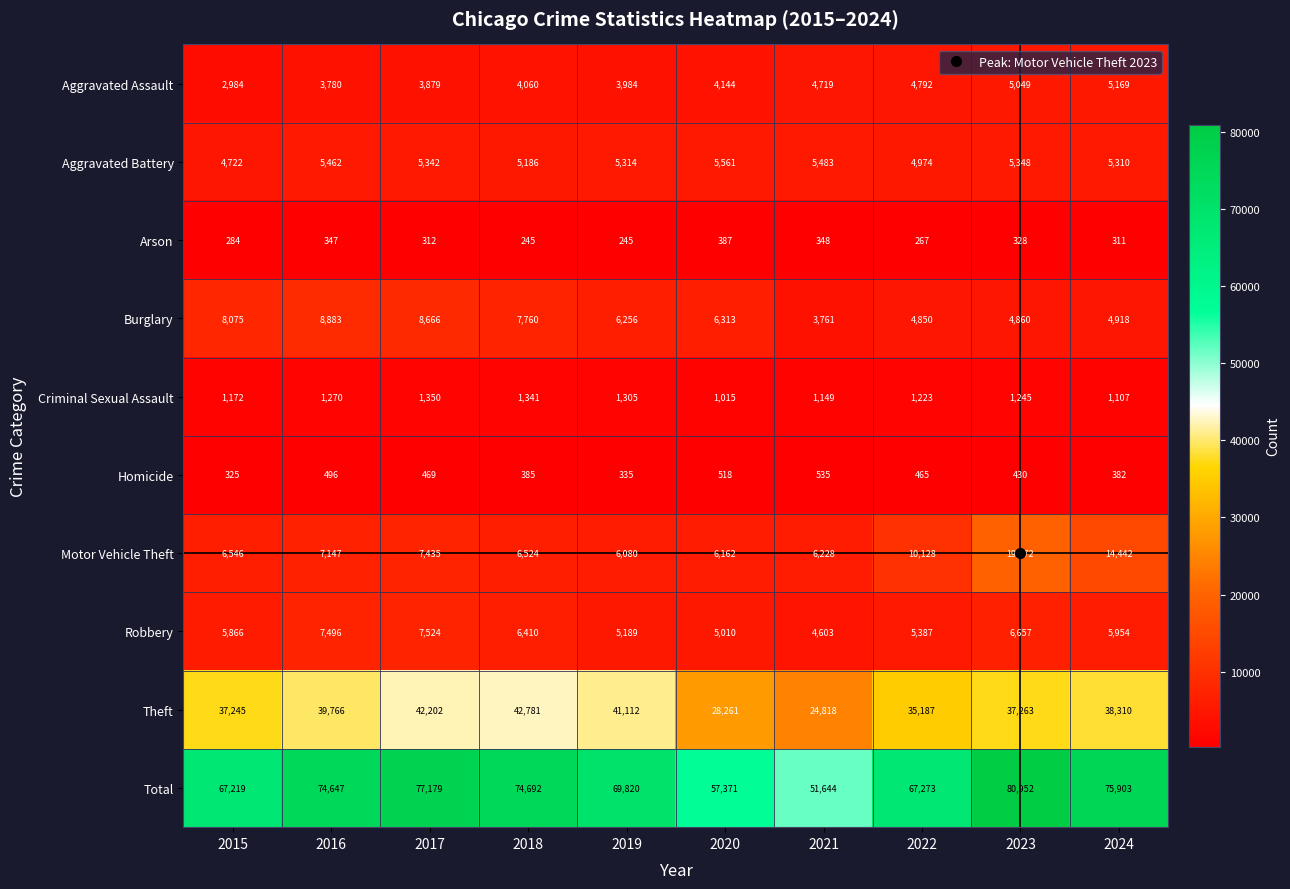

Which series changed the most between 2019 and 2022?

Theft